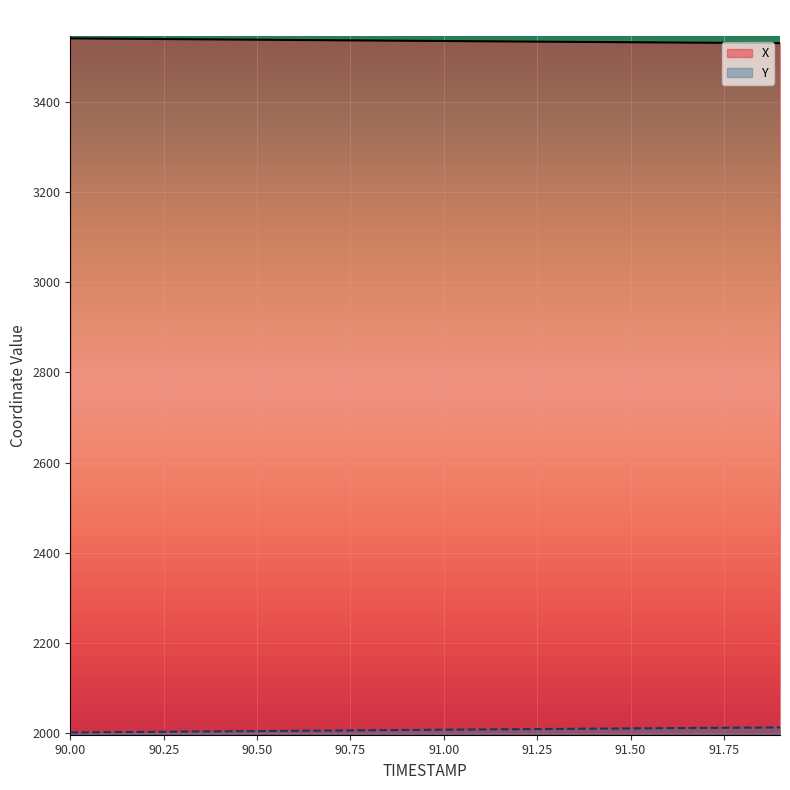

Reading left to right, transcribe all the data shown in this chart.

X: 3540.8	3540.2	3539.6	3539.0	3538.4	3537.8	3537.2	3536.6	3536.1	3535.5	3534.9	3534.4	3533.8	3533.3	3532.7	3532.2	3531.7	3531.2	3530.6	3530.1
Y: 2001.4	2002.0	2002.6	2003.2	2003.8	2004.5	2005.1	2005.7	2006.3	2006.9	2007.5	2008.1	2008.7	2009.2	2009.8	2010.3	2010.9	2011.5	2012.0	2012.5